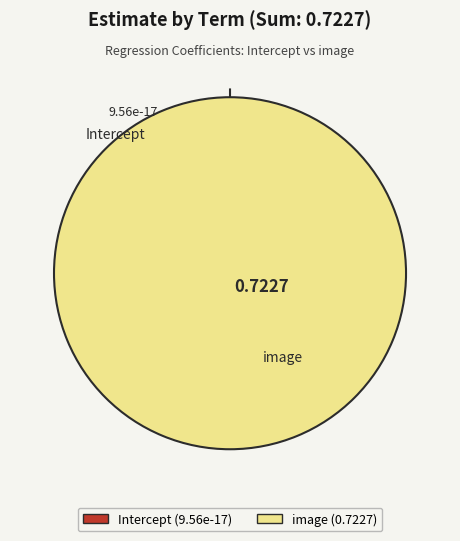

Does image represent more than half of the total?

Yes